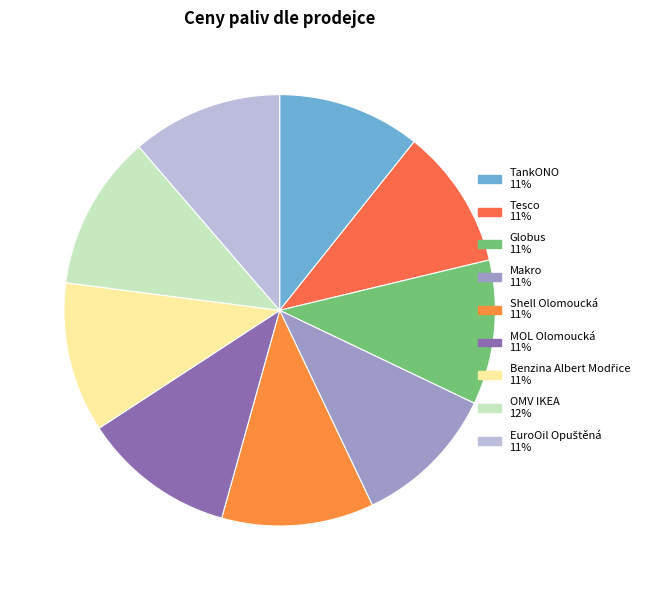

Rank the categories by value from highest to lowest.

OMV IKEA, MOL Olomoucká, Shell Olomoucká, EuroOil Opuštěná, Benzina Albert Modřice, Globus, Makro, TankONO, Tesco